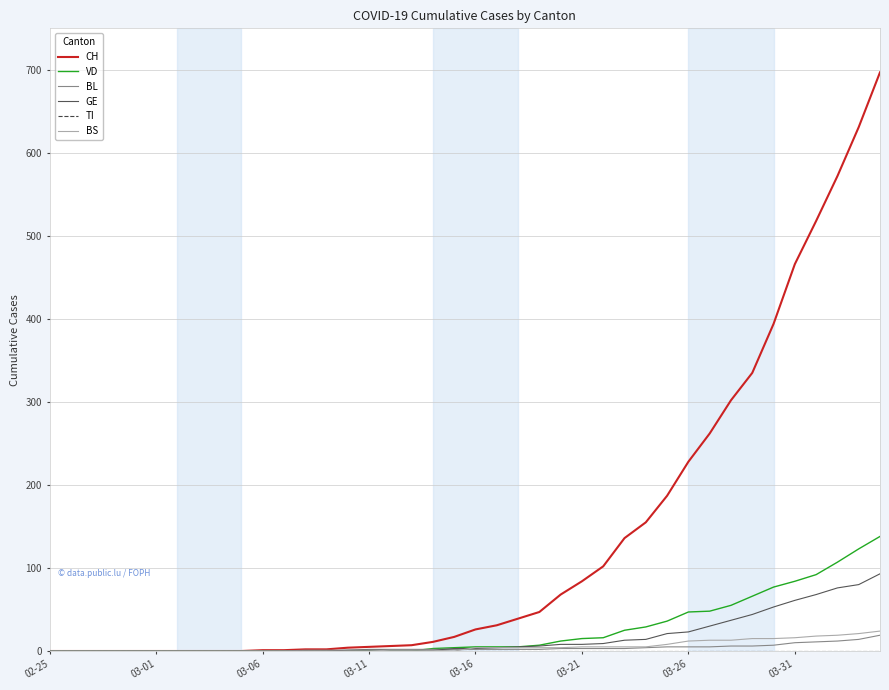

Which series has the largest total across all categories?

CH